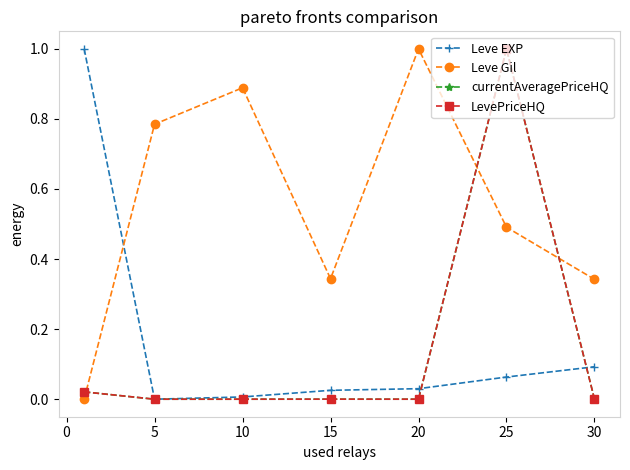

In Leve Gil, how many points are higher than both neighbors (excluding endpoints)?

2